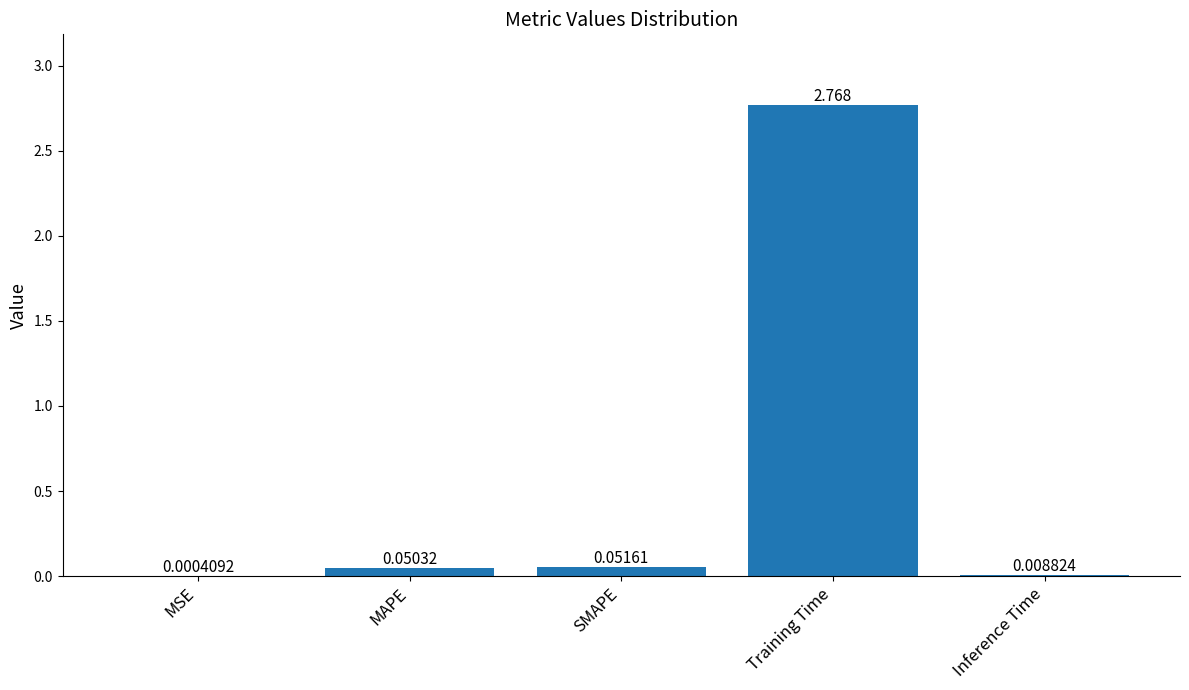

How many categories are shown in the chart?

5